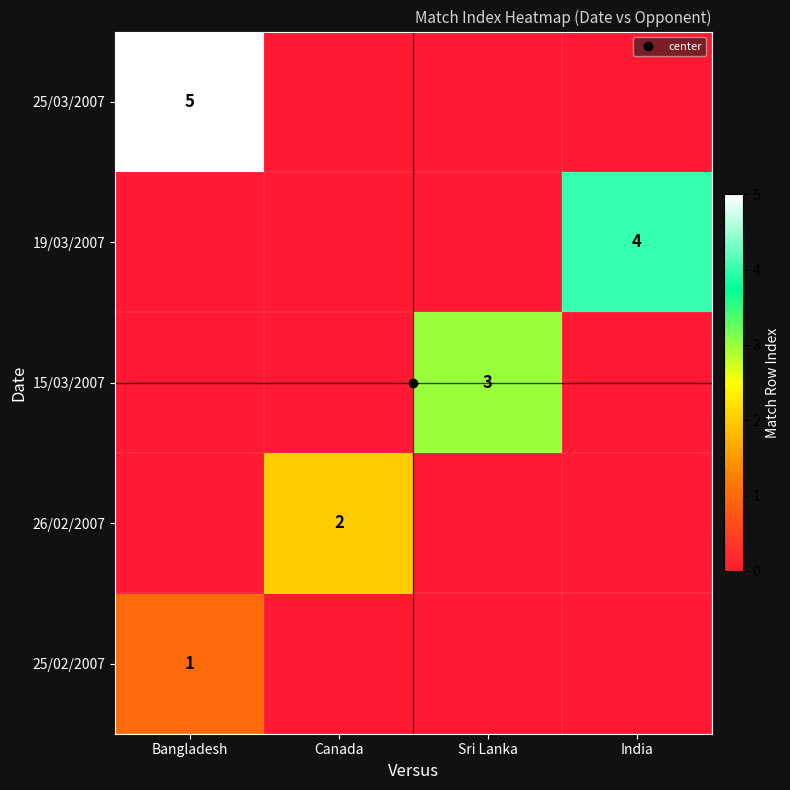

Which category has the lowest value across all series?

Canada